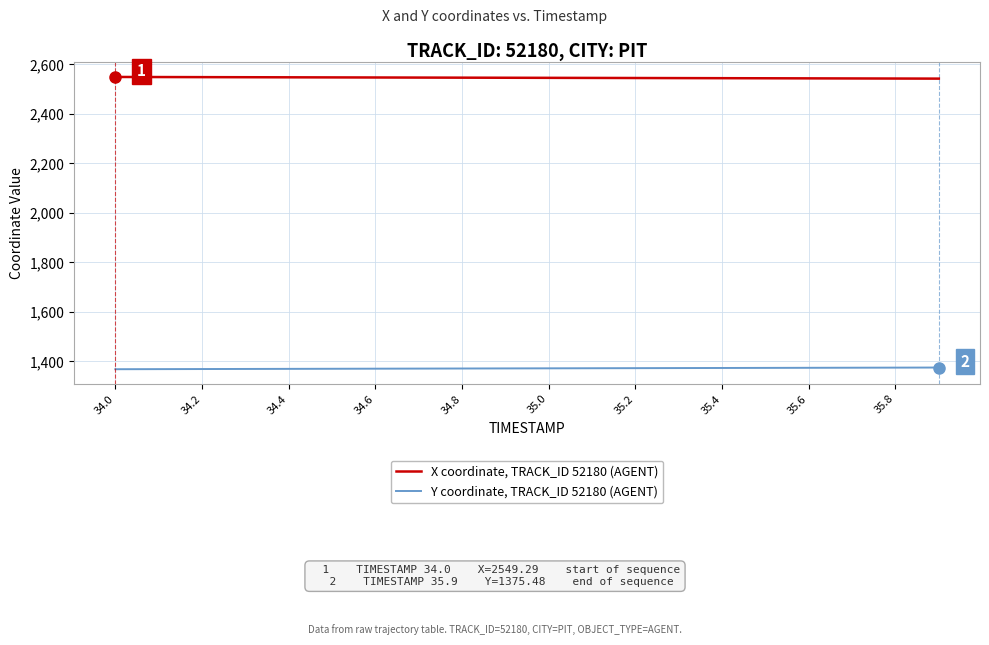

What is the highest value of the X coordinate, TRACK_ID 52180 (AGENT) series?

2549.3